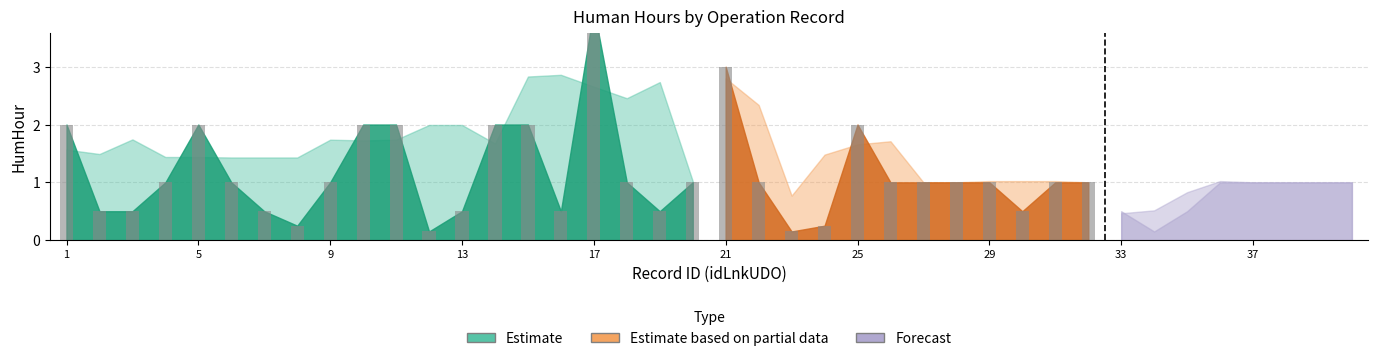

What is the sum of all HumHour values?

43.5